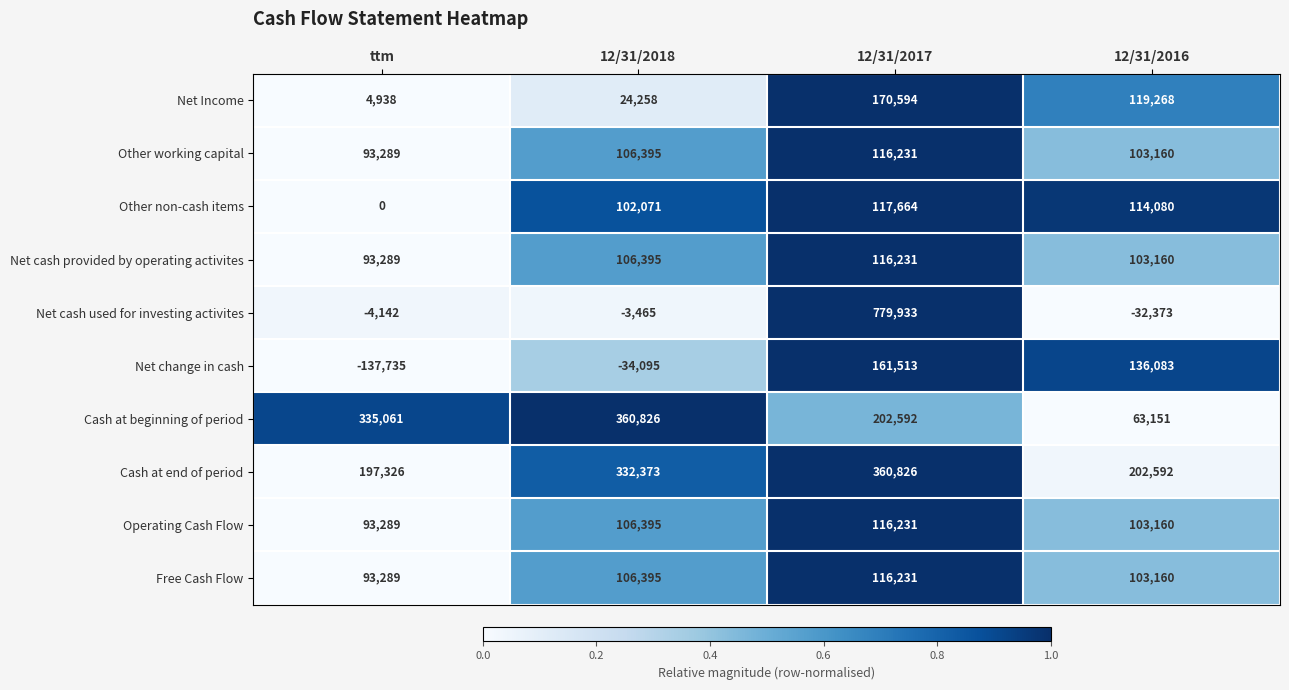

What is the difference between the maximum and minimum values in the Other working capital series?

22942